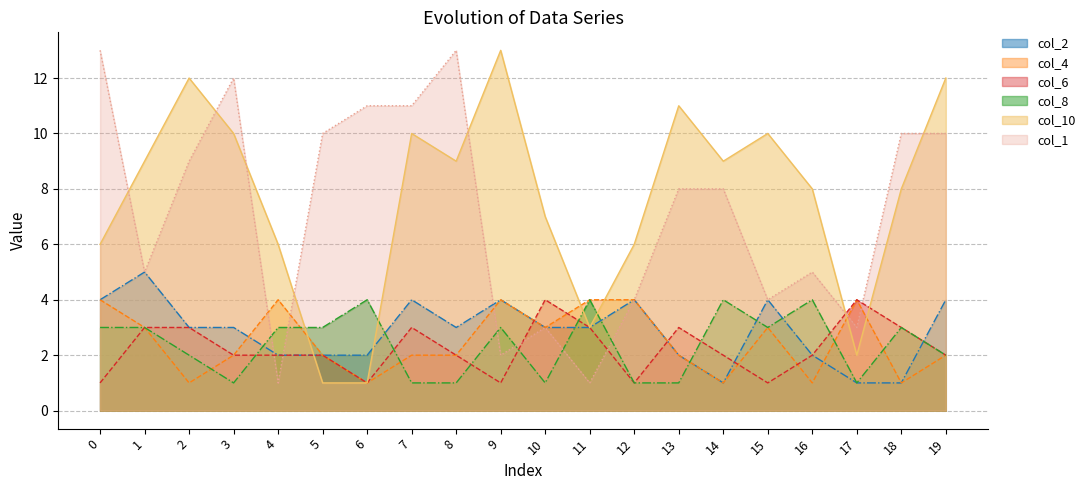

Rank the series at 16 from highest to lowest value.

col_10, col_1, col_8, col_2, col_6, col_4